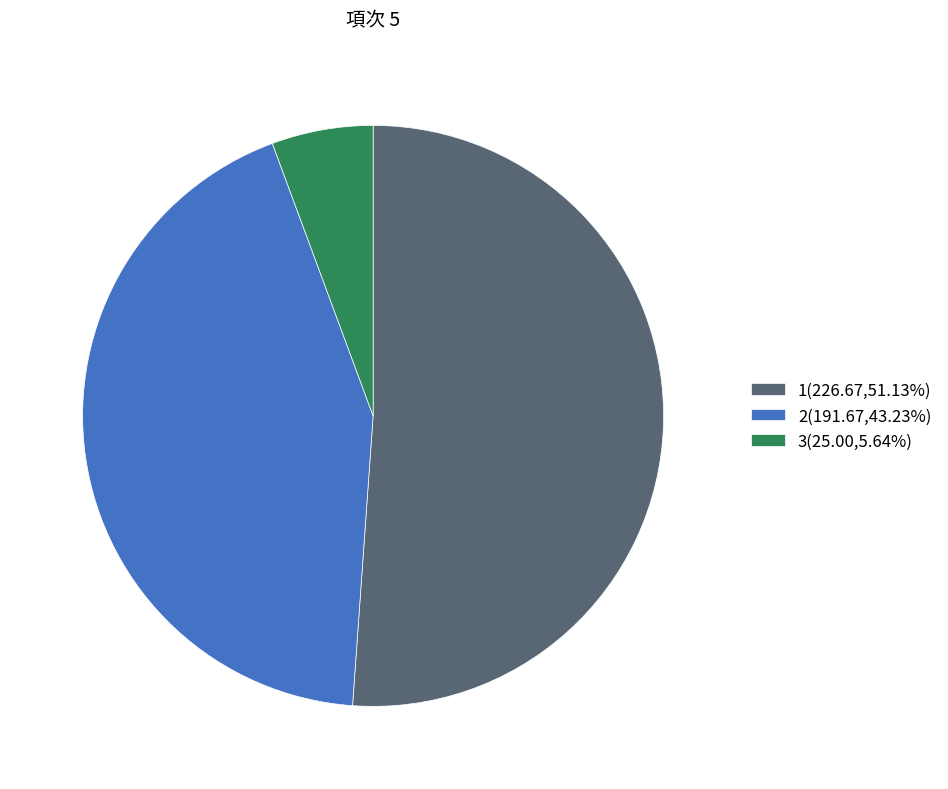

Does 3 represent more than half of the total?

No